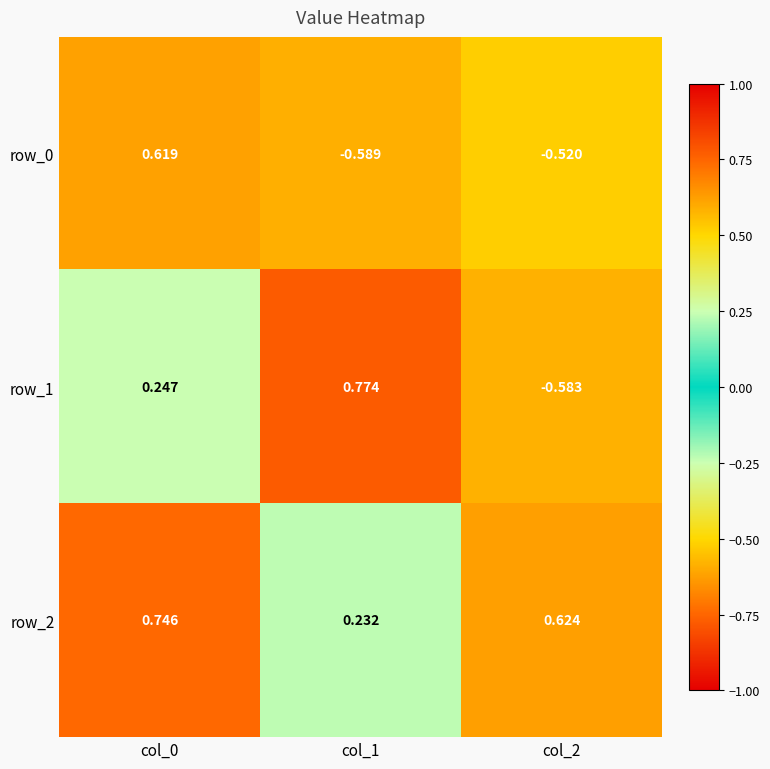

Is the value of row_1 at col_2 greater than the value of row_2 at col_2?

No